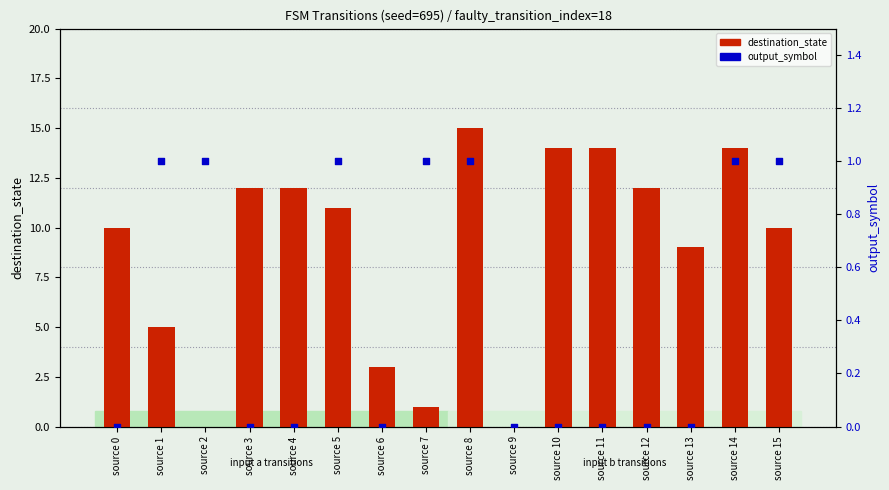

Which series reaches the maximum Y coordinate?

destination_state